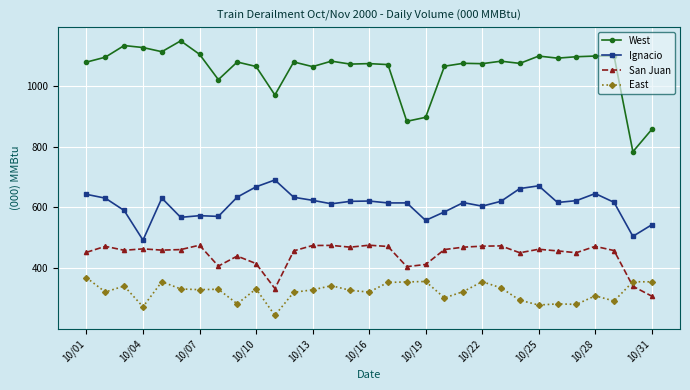

True or false: Ignacio and San Juan cross at least once.

False